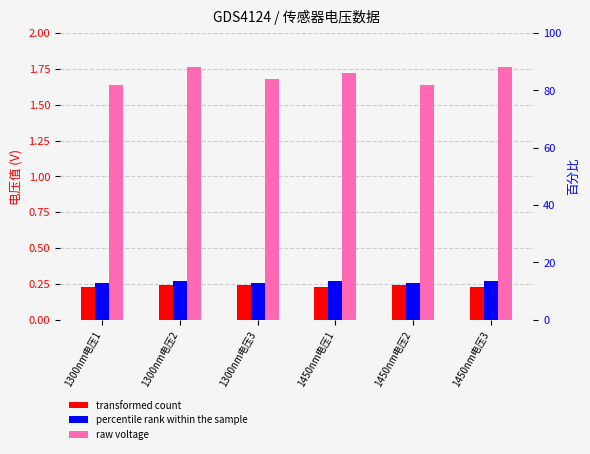

True or false: 940nm电压1 has a value of 0.2 at 1450nm电压2.

False